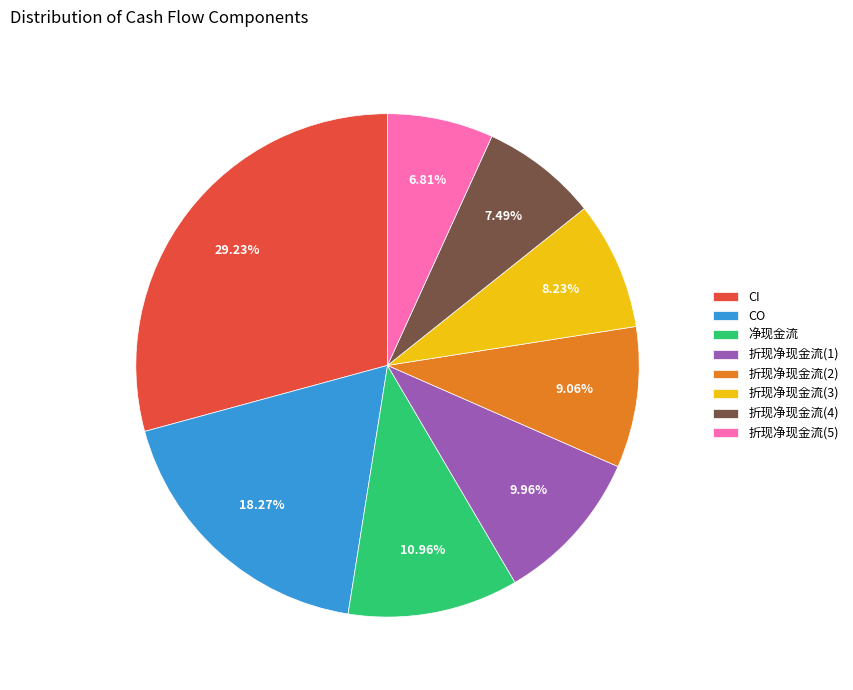

Which has a higher value, 折现净现金流(3) or 折现净现金流(5)?

折现净现金流(3)